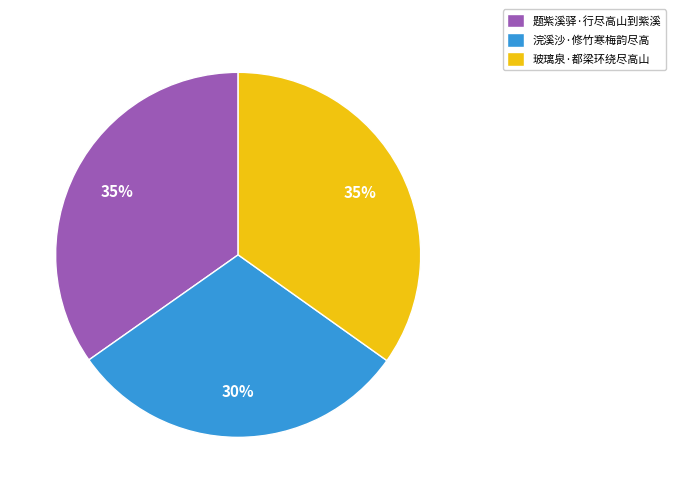

Is 浣溪沙·修竹寒梅韵尽高 the majority of the pie?

No